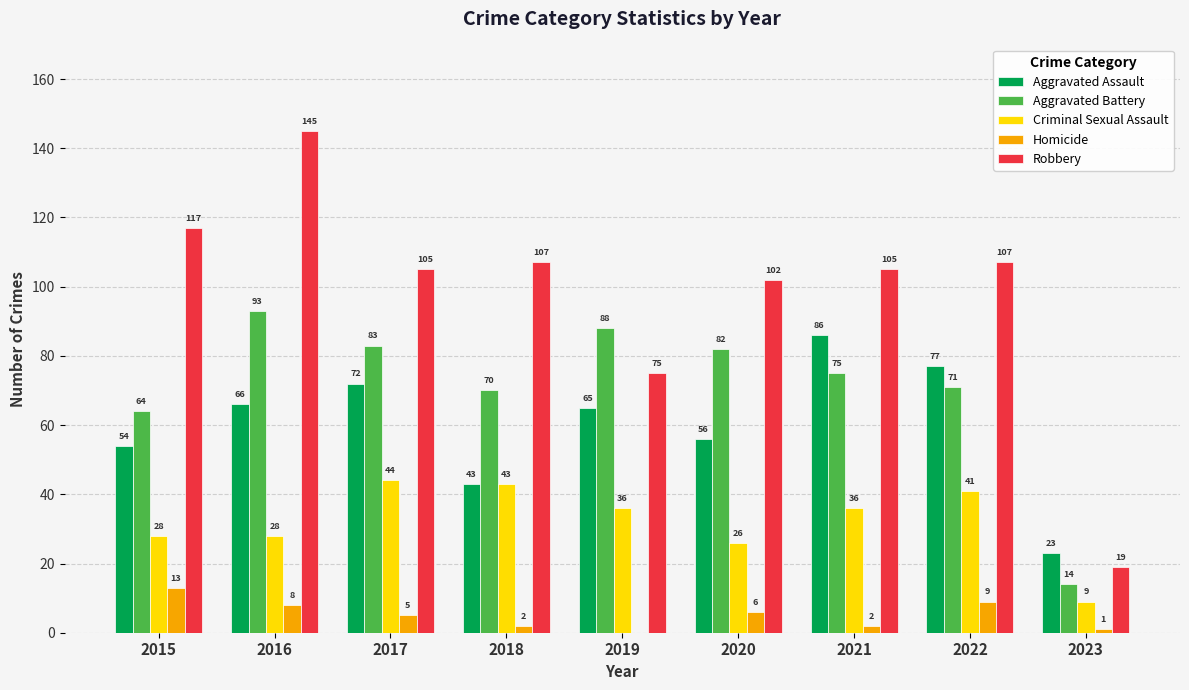

Reading left to right, extract all data points from this chart.

Aggravated Assault: 2015=54	2016=66	2017=72	2018=43	2019=65	2020=56	2021=86	2022=77	2023=23
Aggravated Battery: 2015=64	2016=93	2017=83	2018=70	2019=88	2020=82	2021=75	2022=71	2023=14
Criminal Sexual Assault: 2015=28	2016=28	2017=44	2018=43	2019=36	2020=26	2021=36	2022=41	2023=9
Homicide: 2015=13	2016=8	2017=5	2018=2	2019=0	2020=6	2021=2	2022=9	2023=1
Robbery: 2015=117	2016=145	2017=105	2018=107	2019=75	2020=102	2021=105	2022=107	2023=19